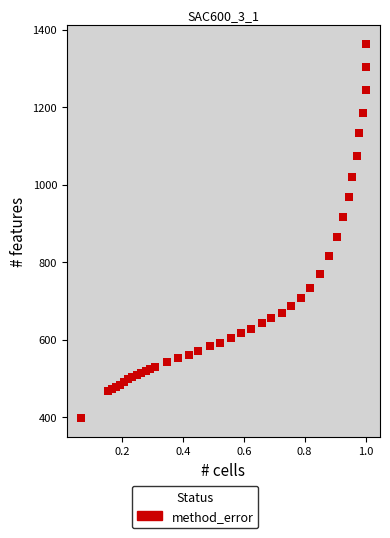

What Y value in the scatter plot is closest to 880?

864.4